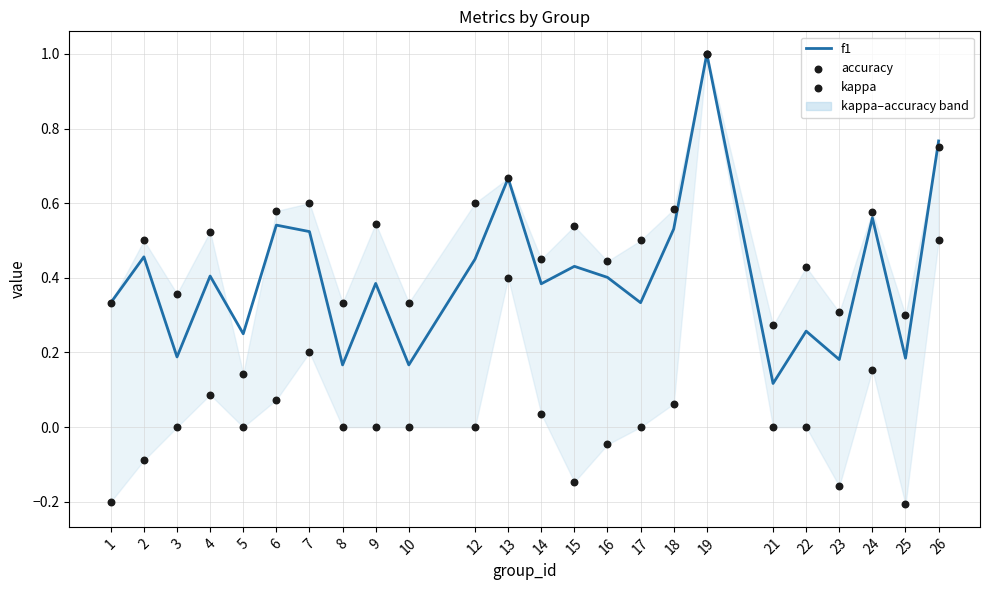

Is the value of accuracy at 3 greater than the value of kappa at 26?

No